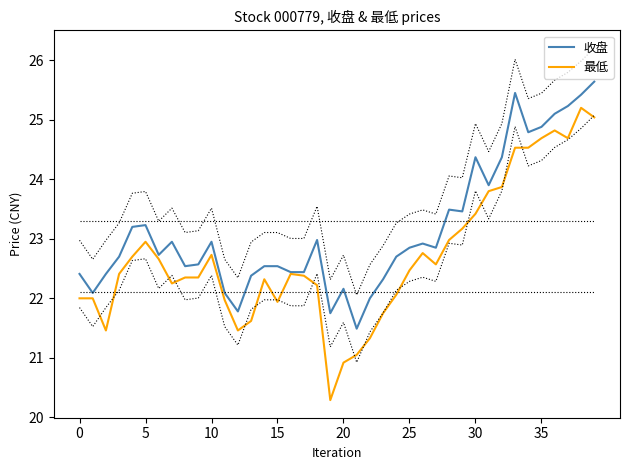

What are all the series names shown in the legend?

收盘, 最低